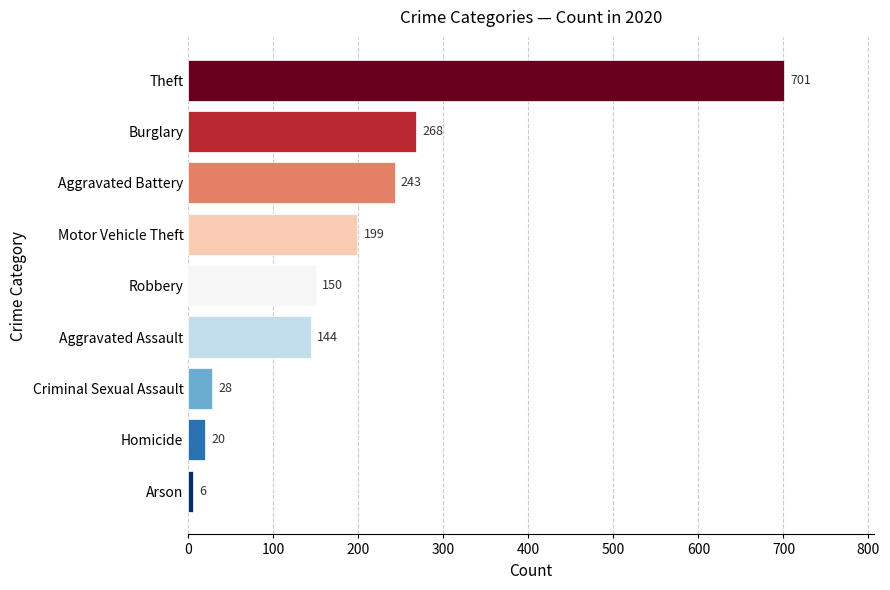

What is the difference between the values at Burglary and Aggravated Assault?

124